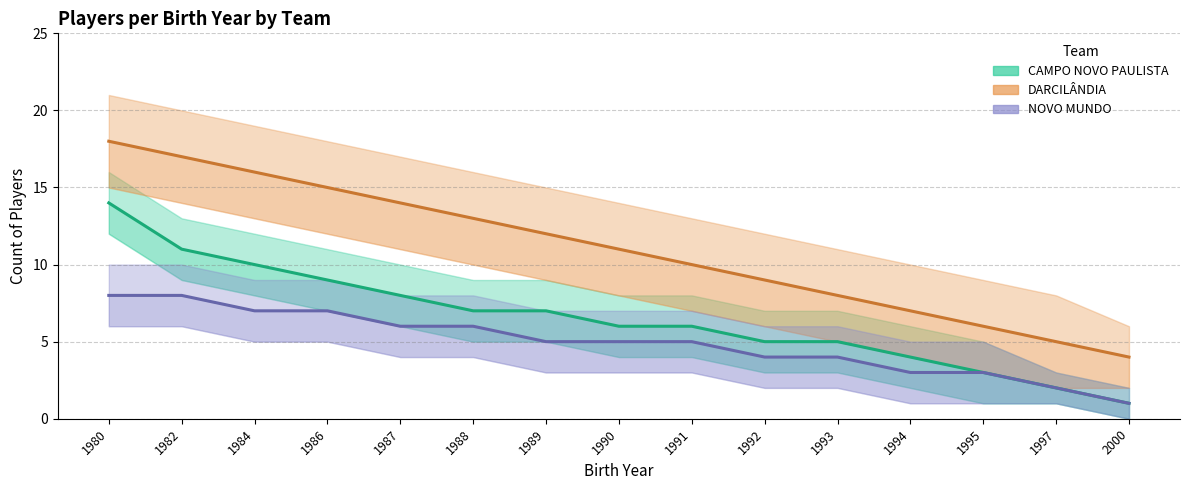

Which series has the largest total across all categories?

DARCILÂNDIA